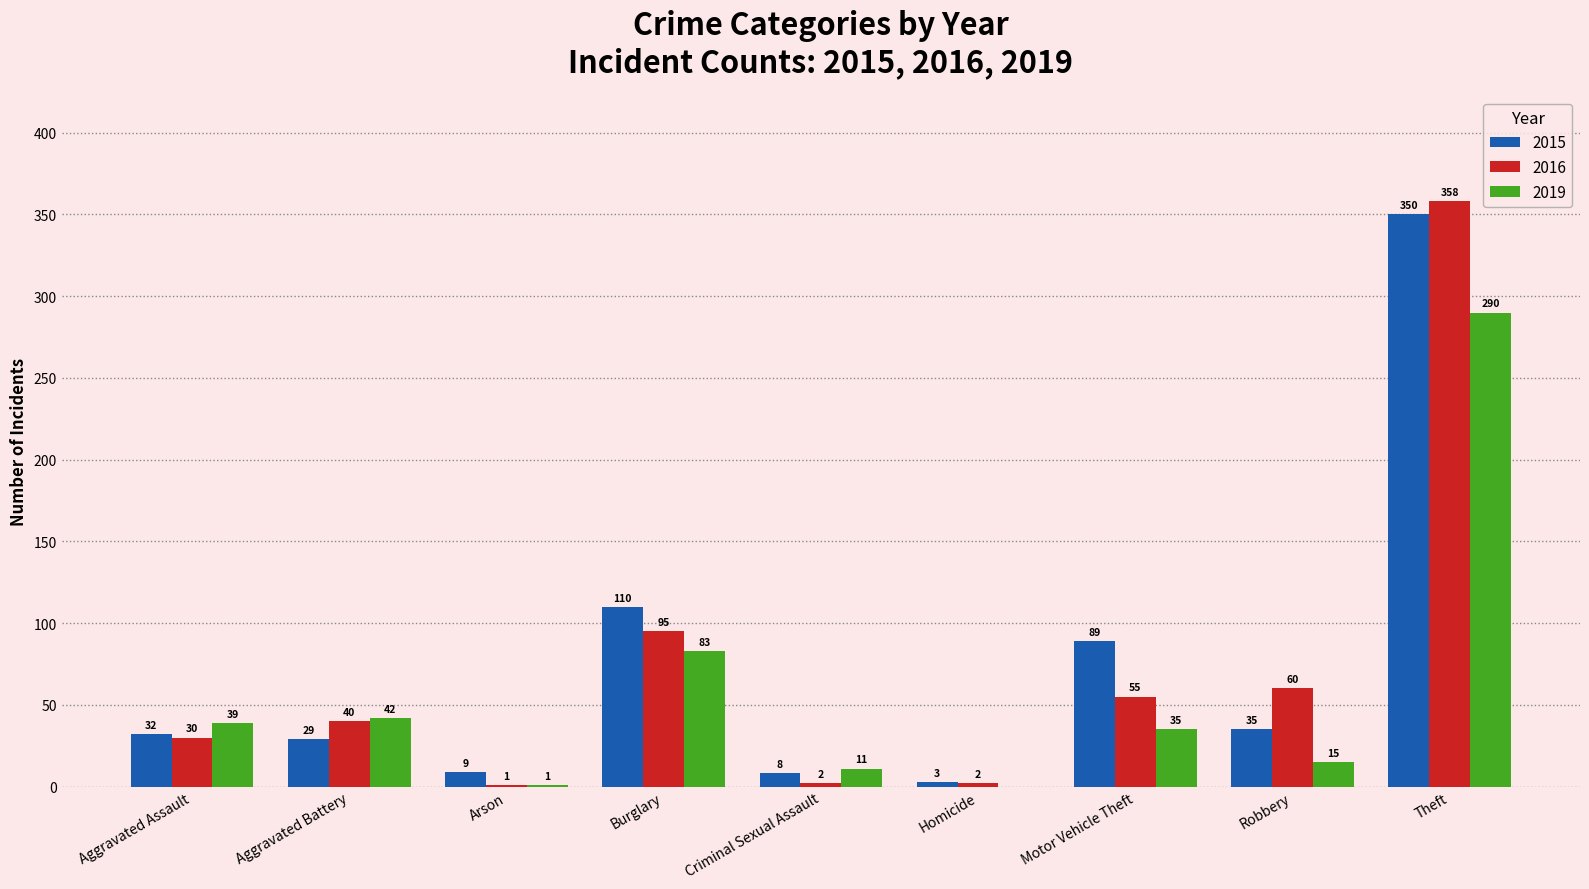

What is the difference between the 2015 values at Criminal Sexual Assault and Aggravated Battery?

21